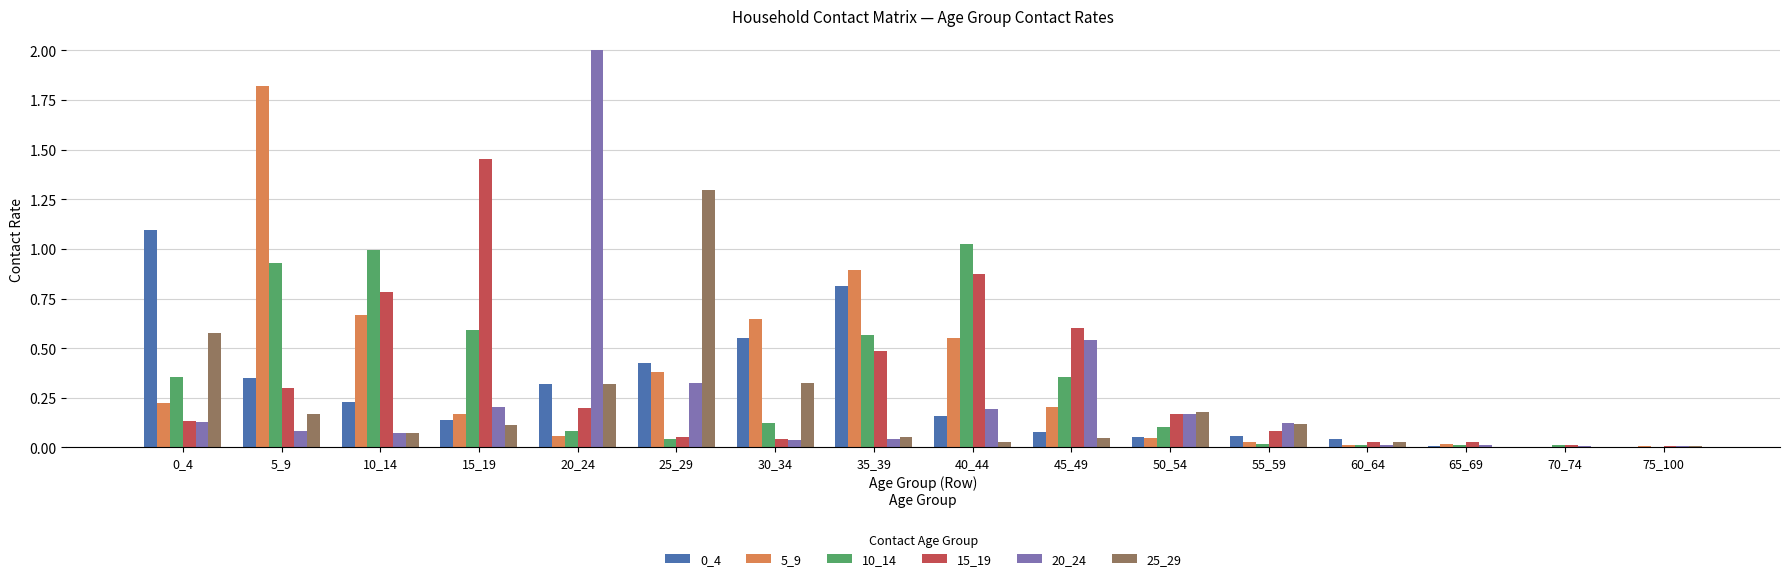

Does the chart contain stacked bars?

No